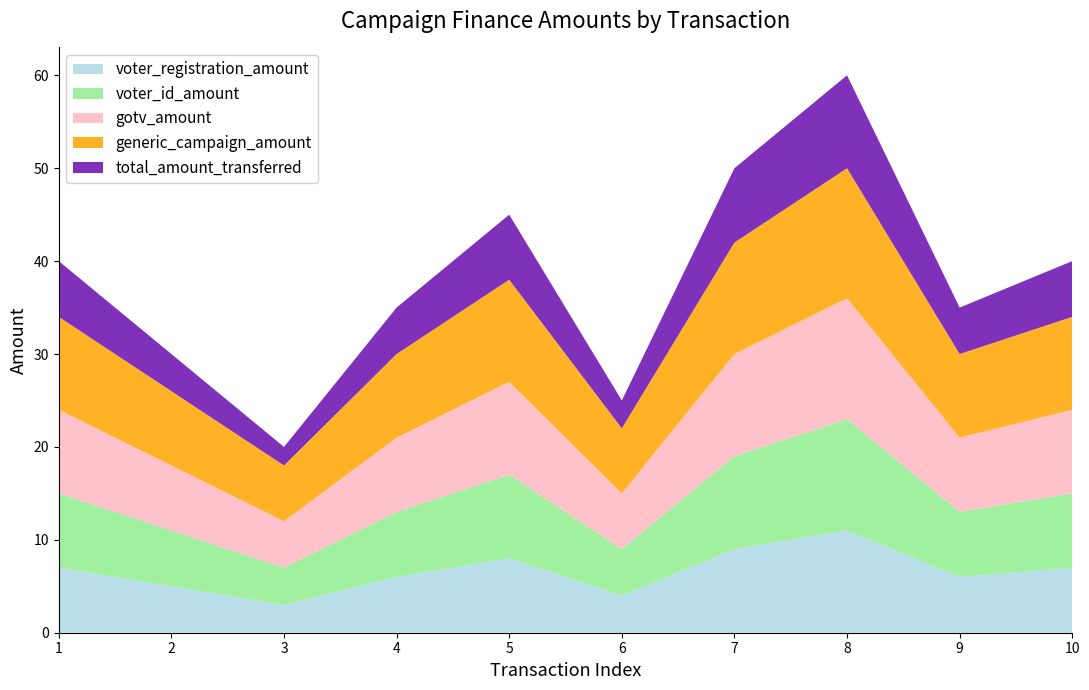

Reading right to left, extract all data points from this chart.

voter_registration_amount: 7	6	11	9	4	8	6	3	5	7
voter_id_amount: 8	7	12	10	5	9	7	4	6	8
gotv_amount: 9	8	13	11	6	10	8	5	7	9
generic_campaign_amount: 10	9	14	12	7	11	9	6	8	10
total_amount_transferred: 6	5	10	8	3	7	5	2	4	6